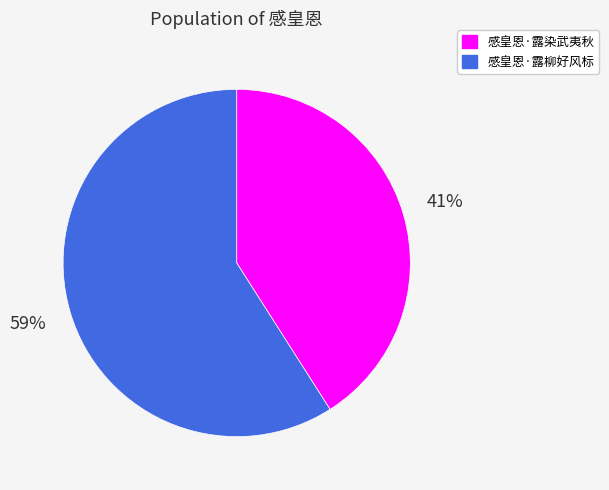

Which category has the biggest portion of the pie?

感皇恩·露柳好风标